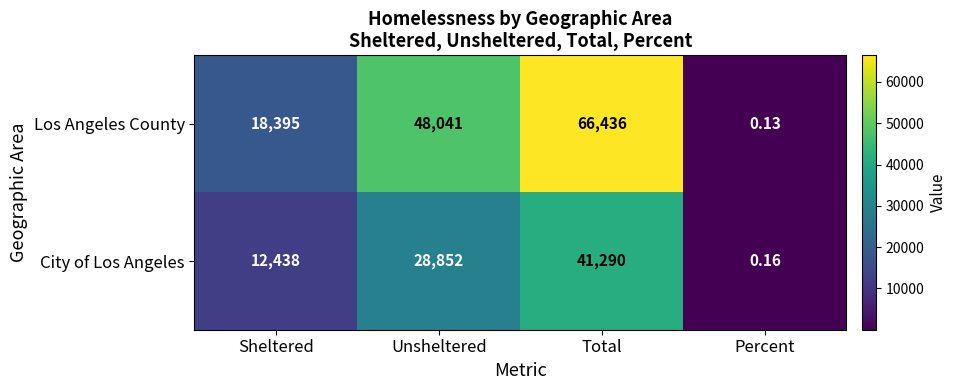

How many values in the City of Los Angeles series are below 28852?

2